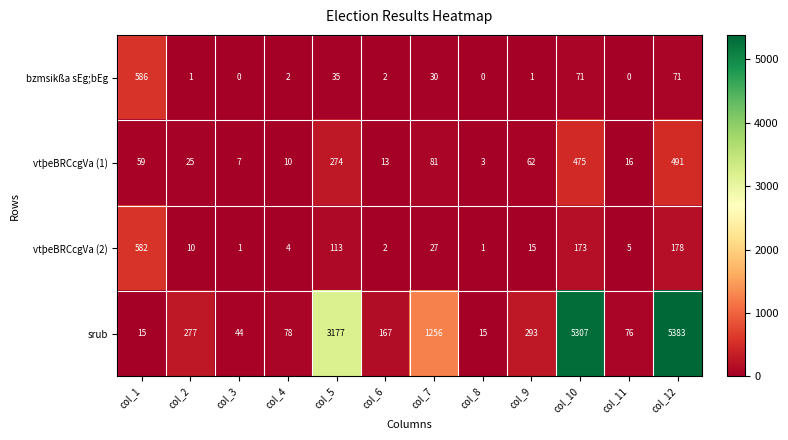

Which series has the widest spread of values?

srub